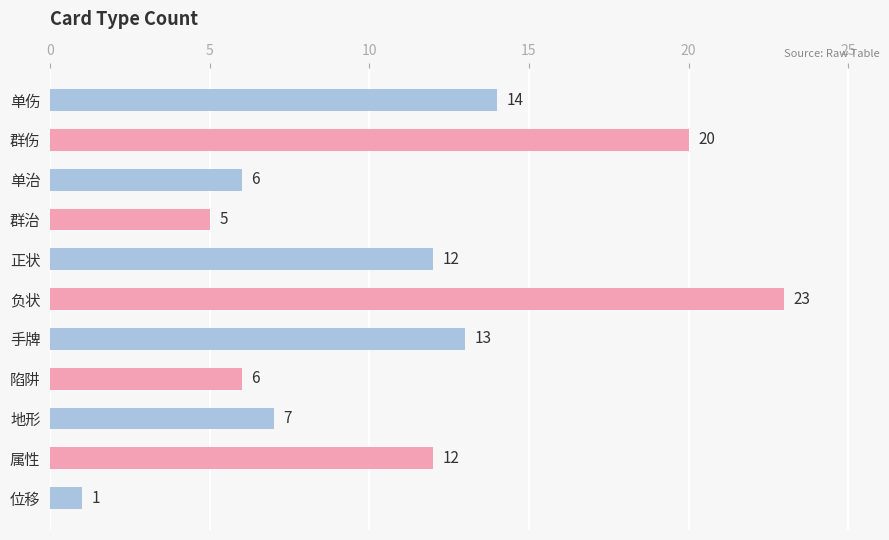

What is the value of the 8th bar from the top?

6